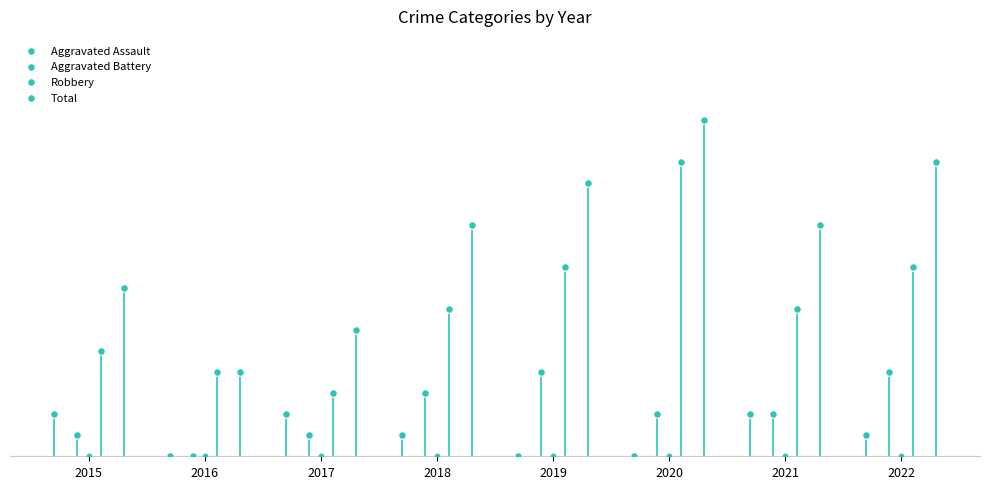

At how many categories does at least one series exceed 13?

2